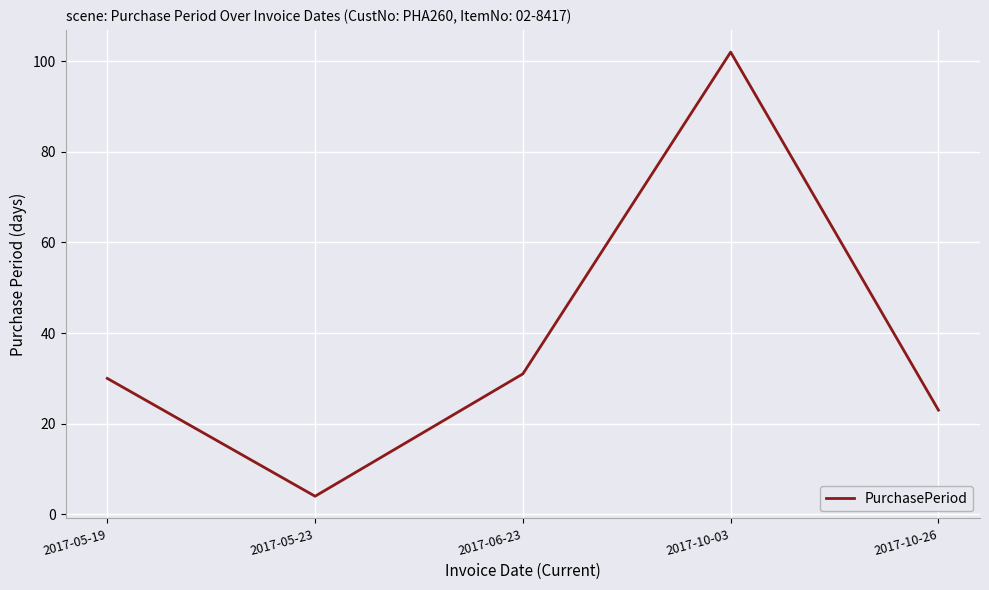

Rank the categories by value from highest to lowest.

2017-10-03, 2017-06-23, 2017-05-19, 2017-10-26, 2017-05-23